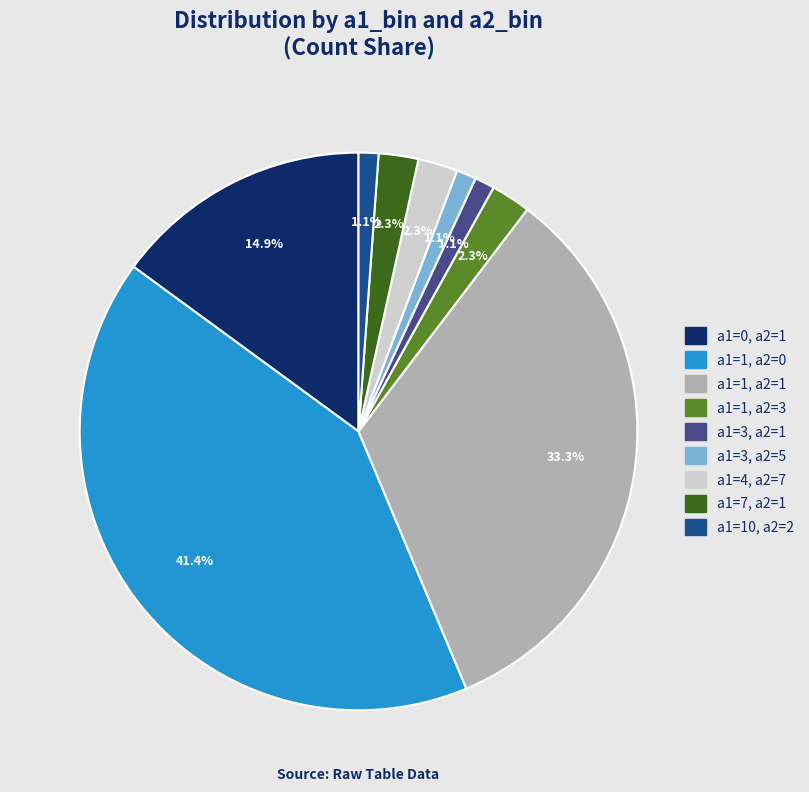

How many slices are in this pie chart?

9